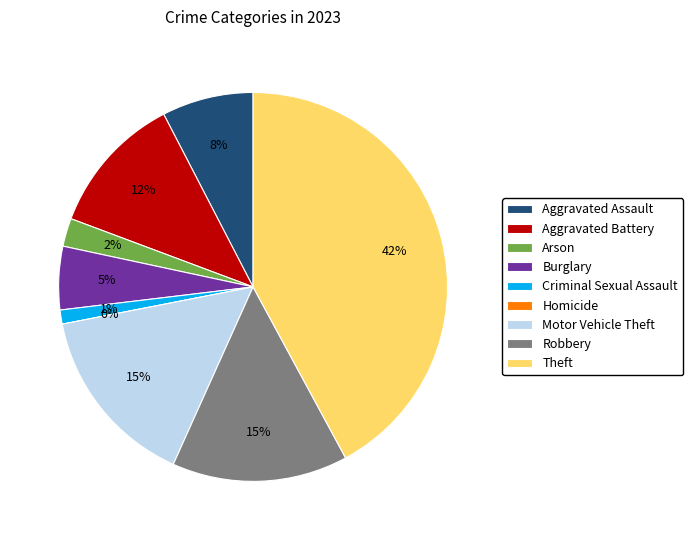

Count the number of slices in the pie.

9